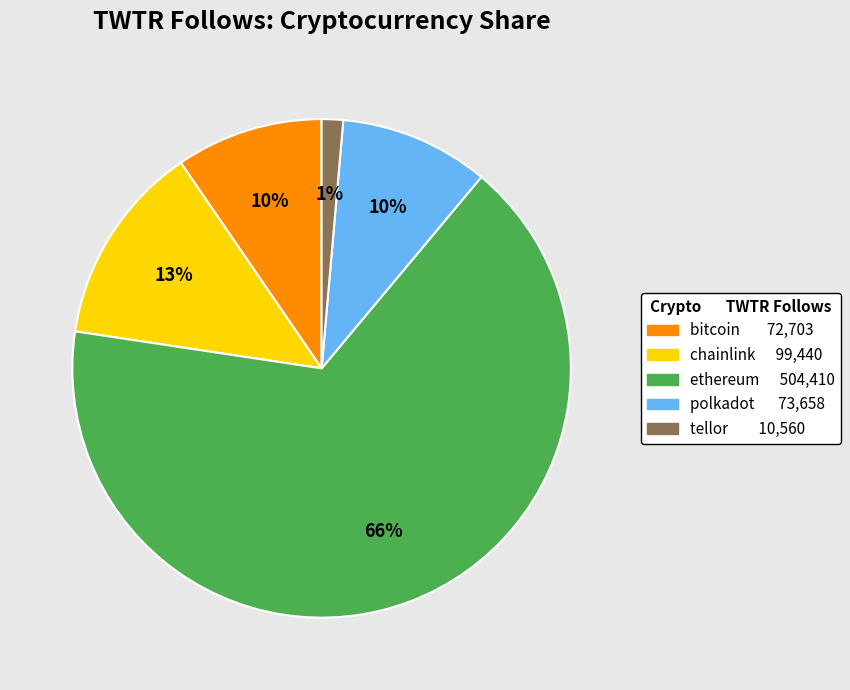

Is the sum of polkadot and ethereum greater than half?

Yes